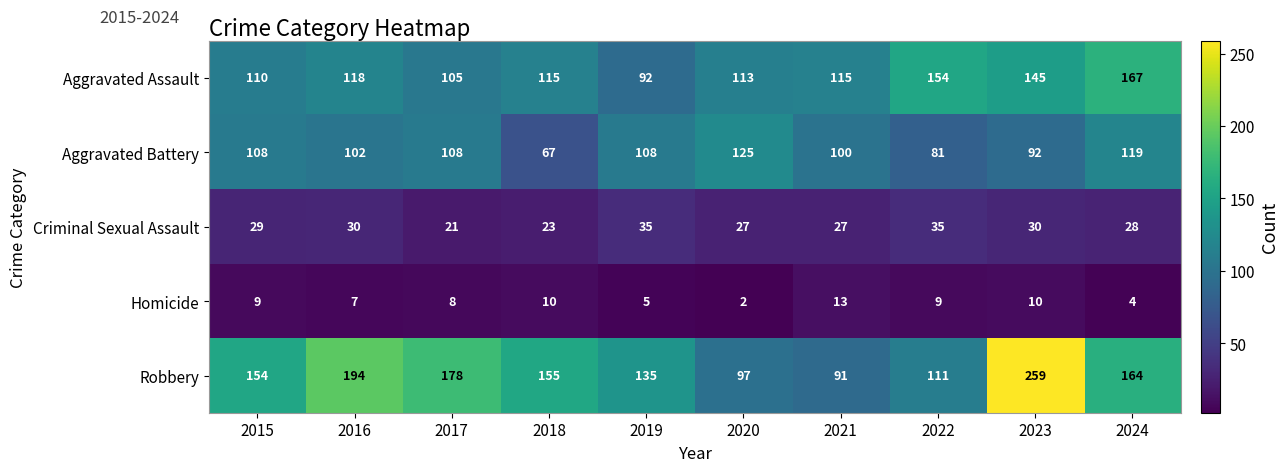

True or false: Robbery has a value of 246 at 2018.

False